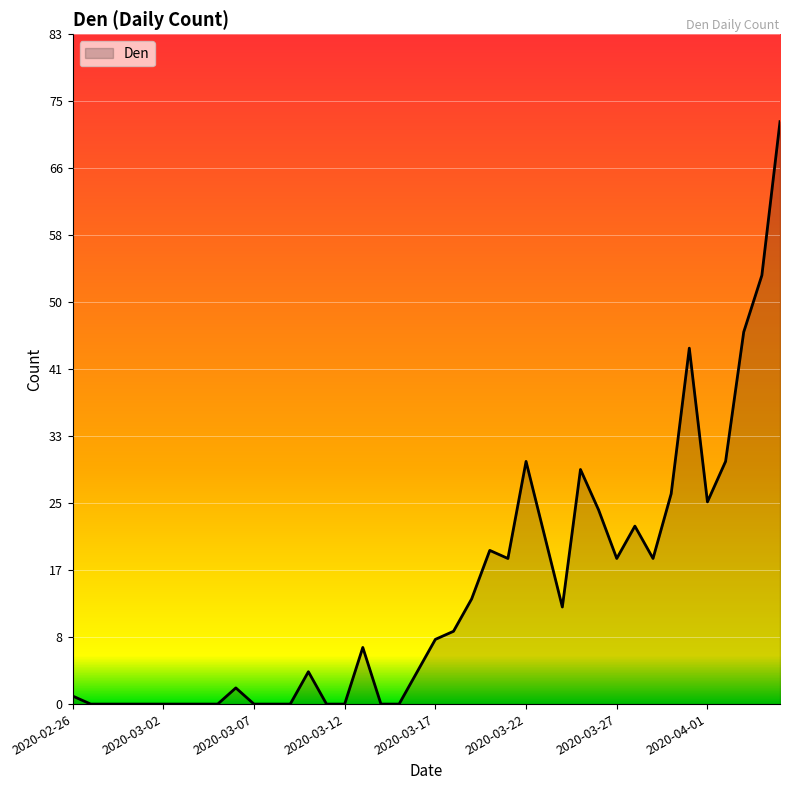

What is the maximum value shown in the chart?

72